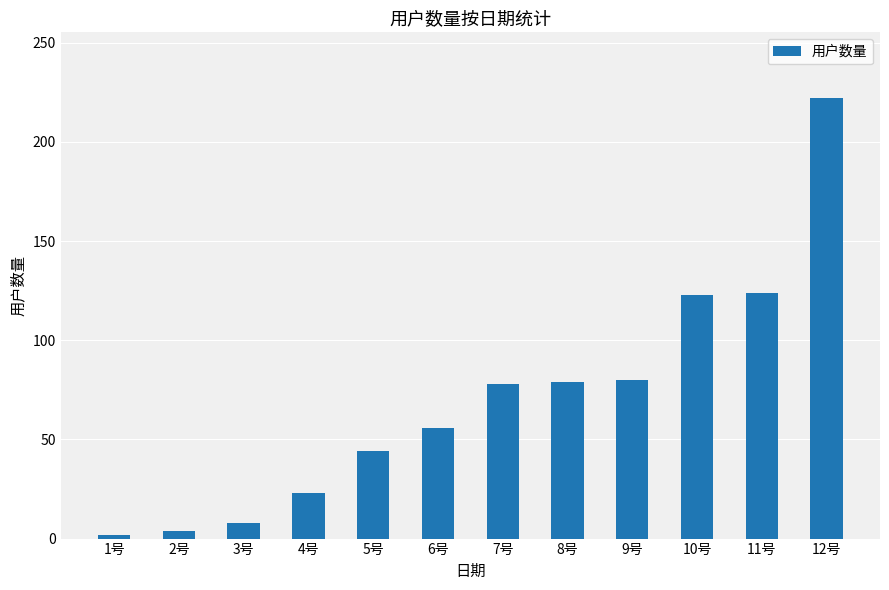

What is the minimum value shown in the chart?

2